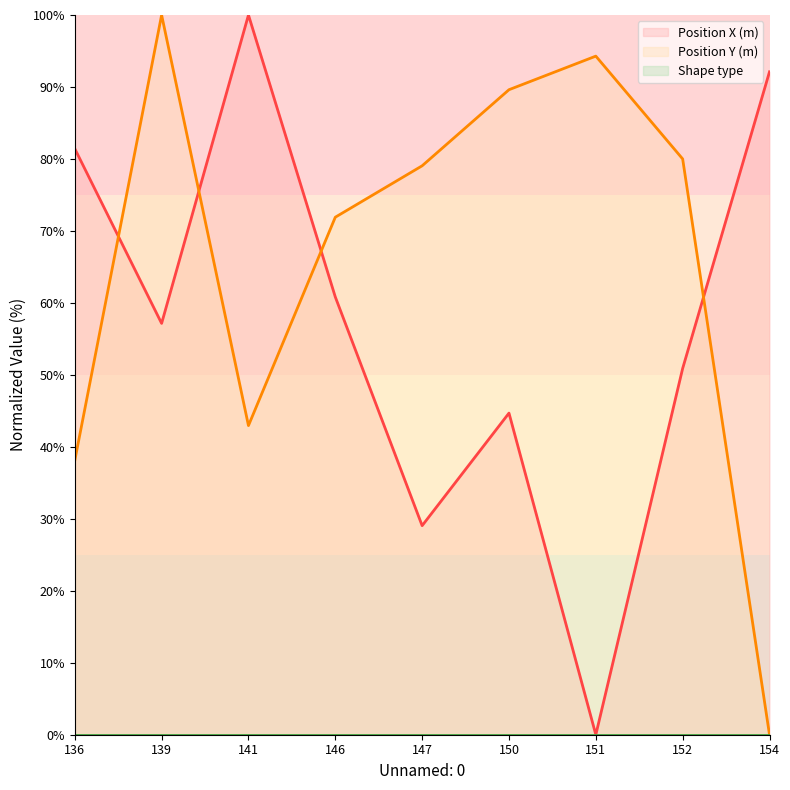

How many values in Position X (m) are above zero?

8